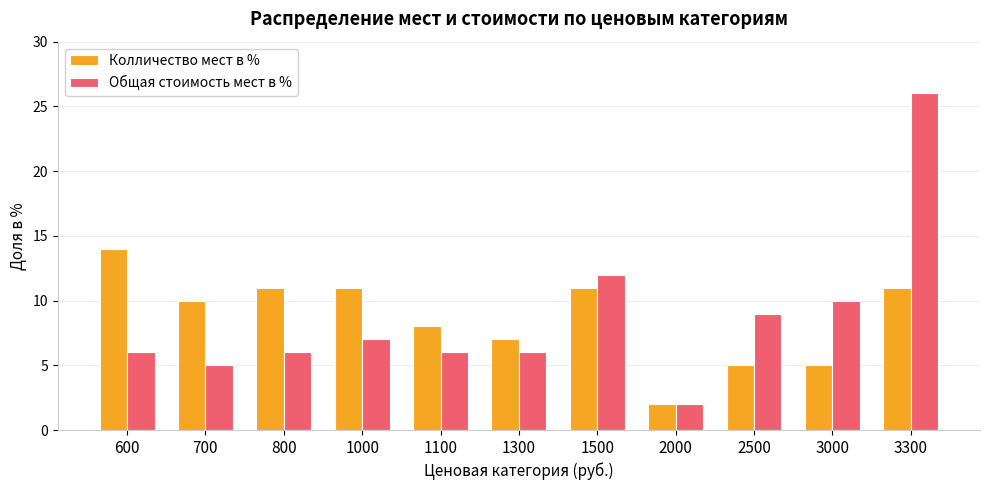

What is the difference between the highest and lowest values at 1000?

4